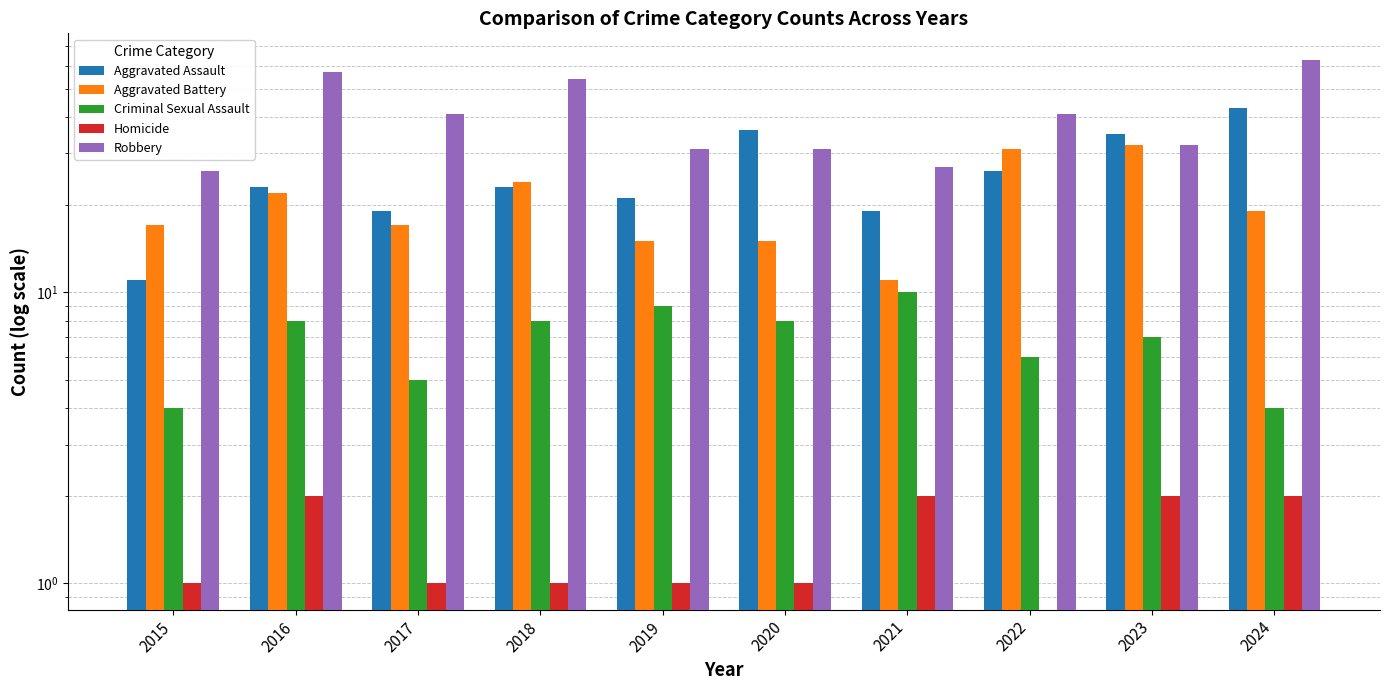

At which category is the sum across all series the highest?

2024